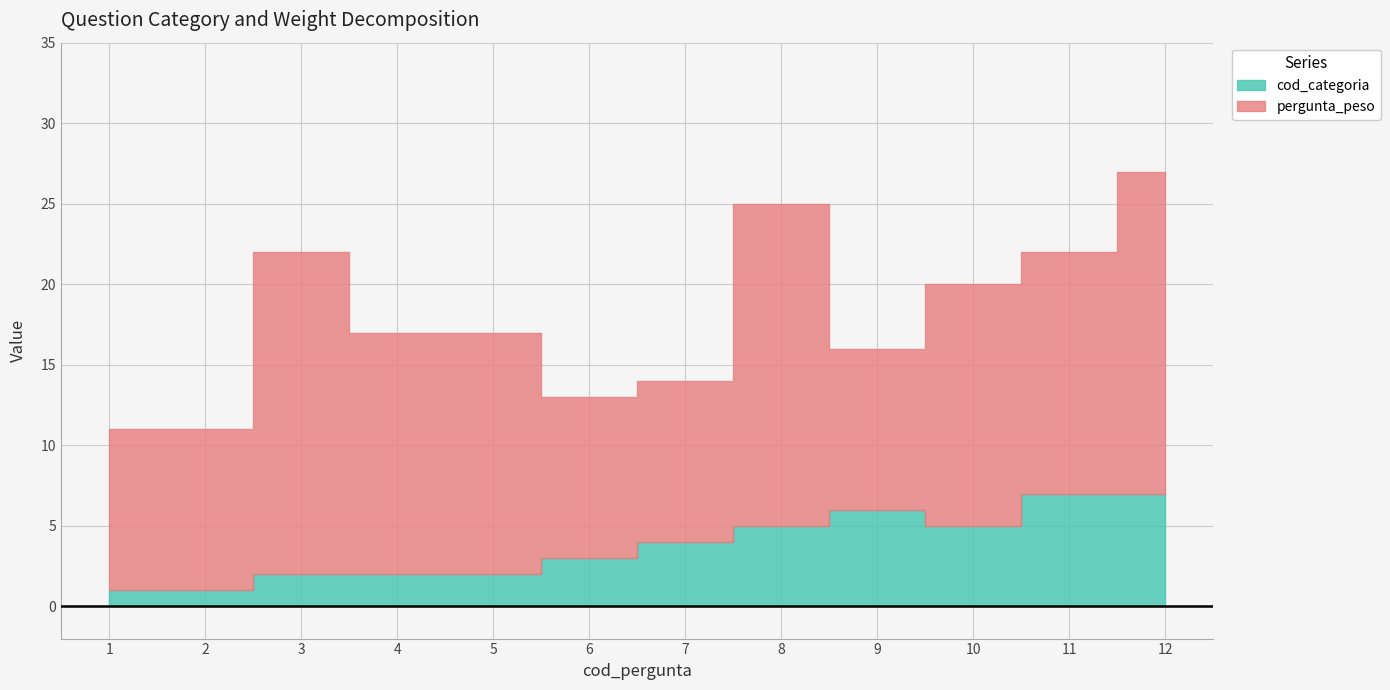

Is it true that cod_categoria equals 1 at 2?

True